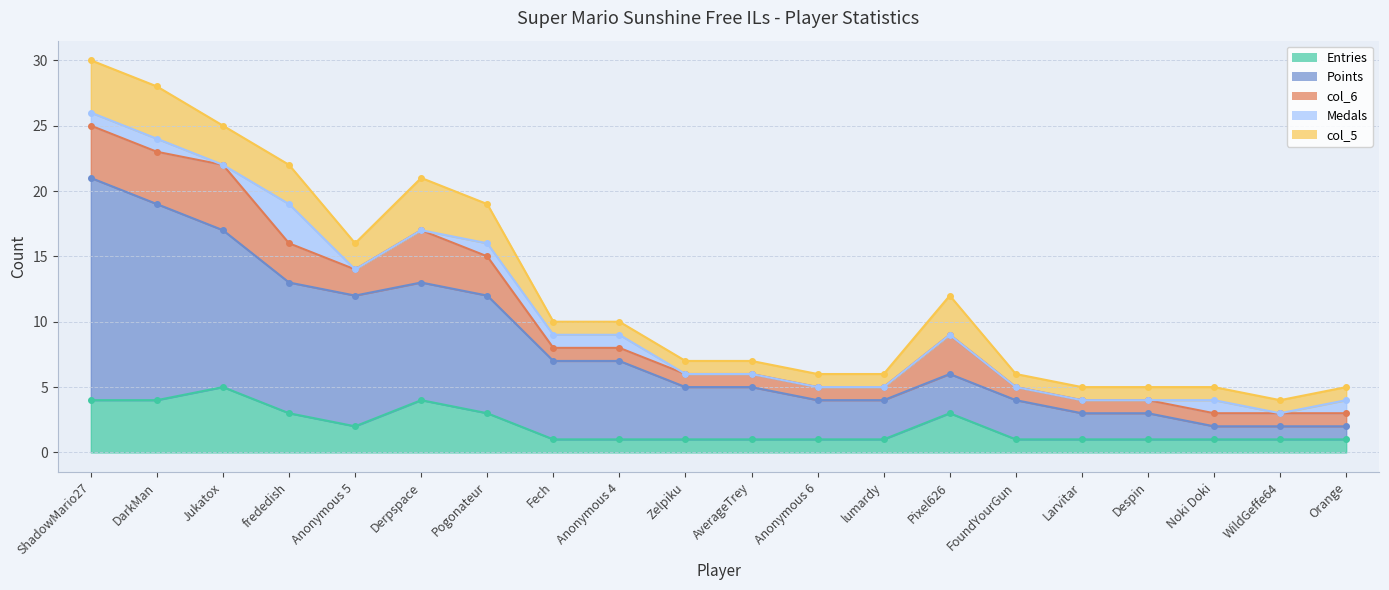

True or false: Medals and Points cross at least once.

False